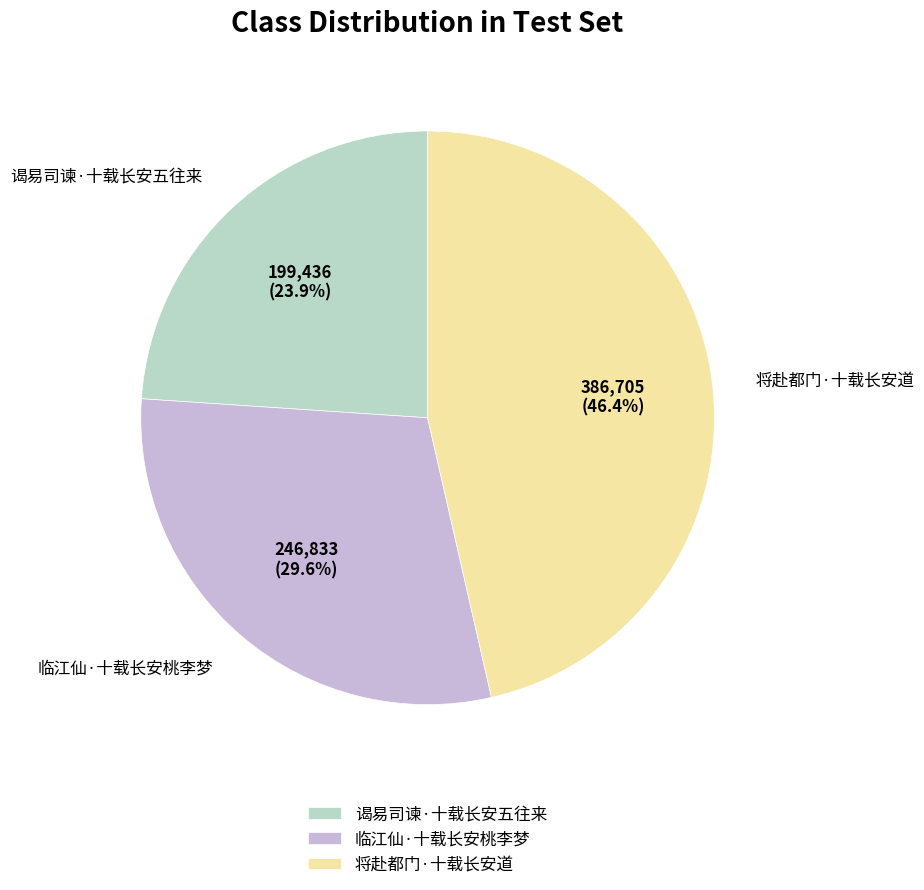

What portion of the pie excludes 谒易司谏·十载长安五往来?

76.1%